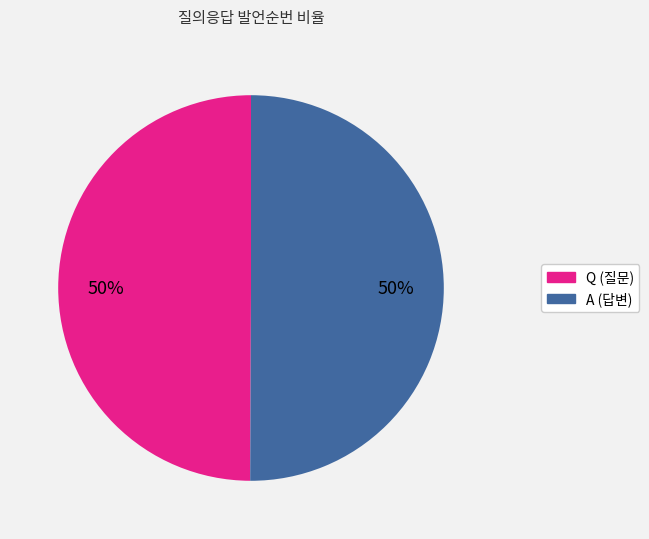

The Q slice represents 50% of the pie. True or false?

True